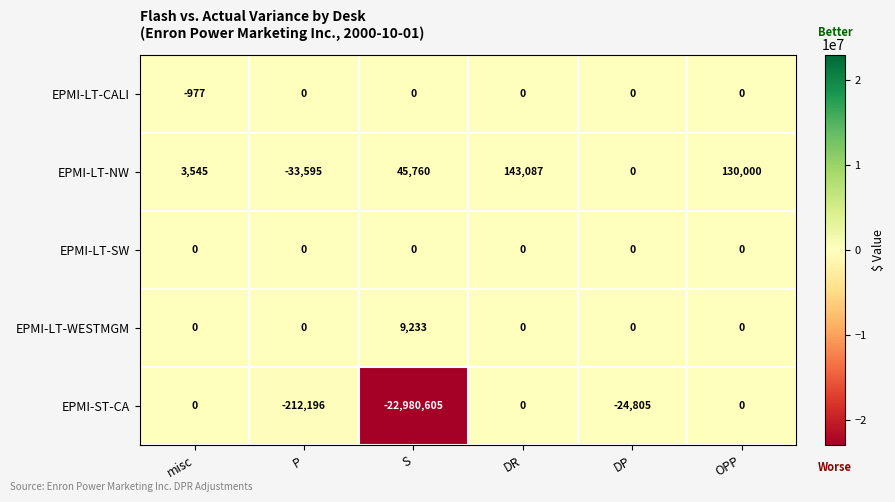

Which series has the largest range (max minus min)?

EPMI-ST-CA